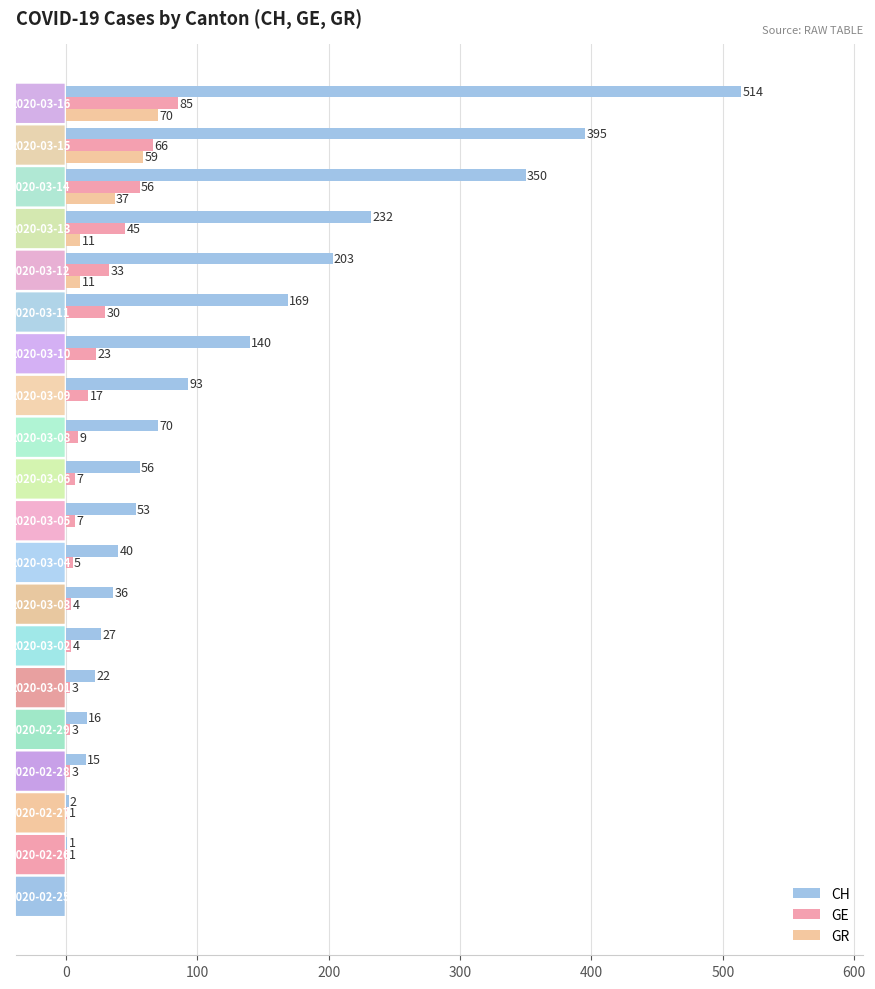

What is the greatest value displayed?

514